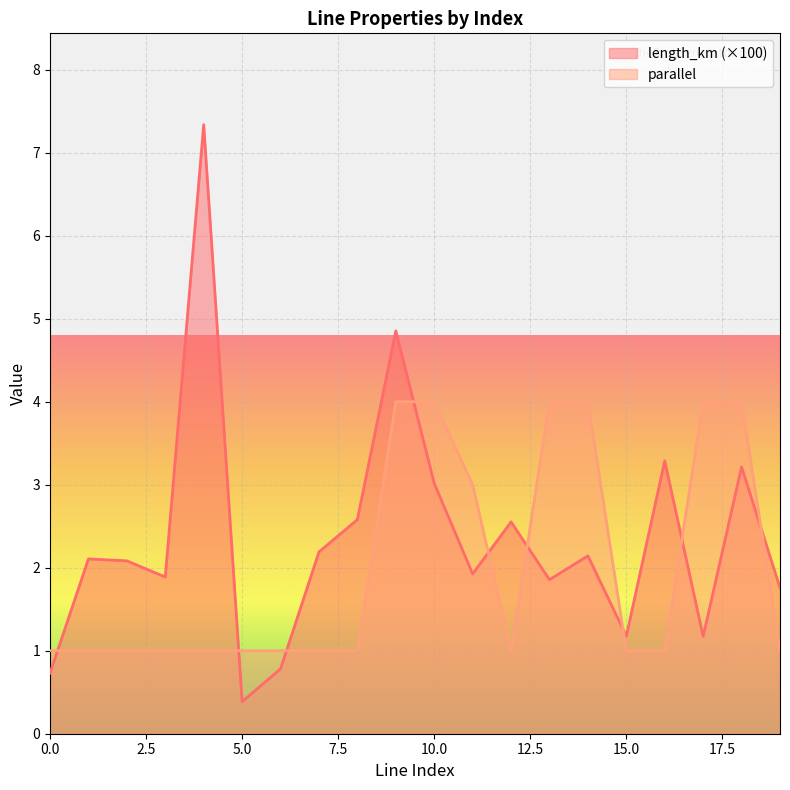

At which category is the sum across all series the highest?

9